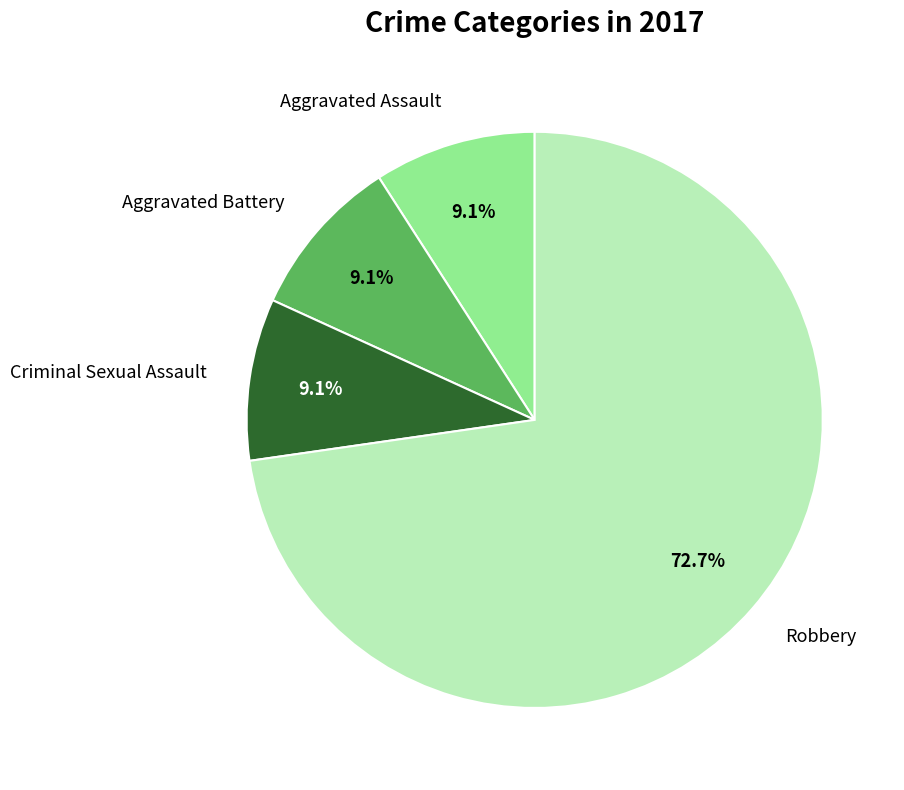

Combined, do Aggravated Battery and Robbery account for over 50%?

Yes